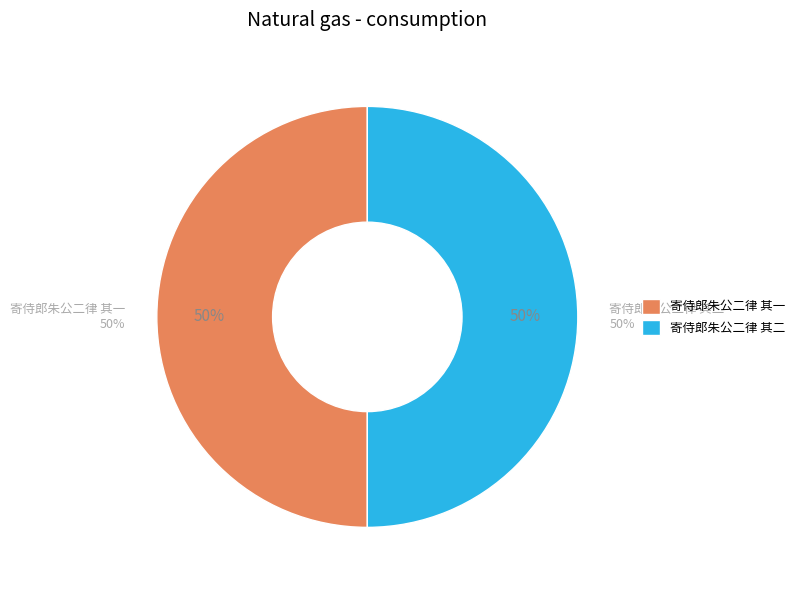

To the nearest percent, what percentage of the pie is 寄侍郎朱公二律 其一?

50%